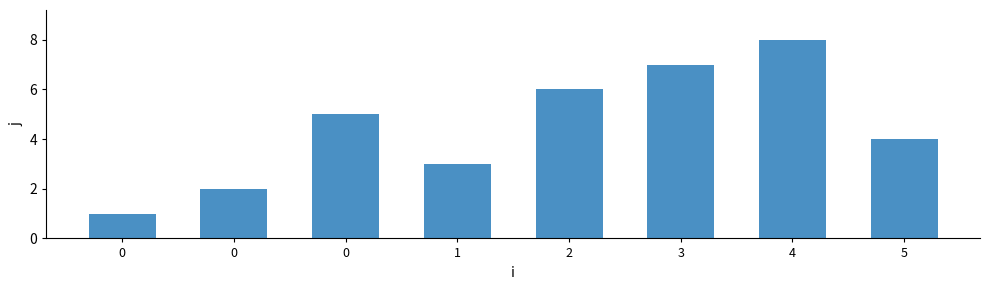

What is the value of the 7th bar from the left?

8